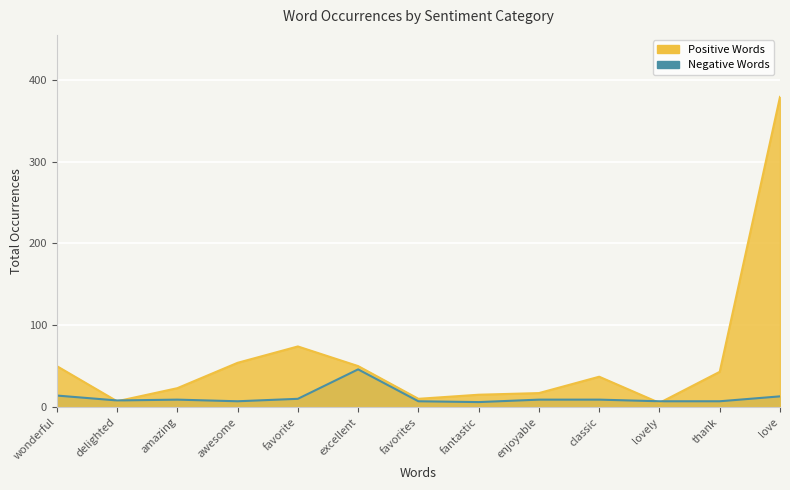

How many interior local peaks does the Positive Words series have?

2